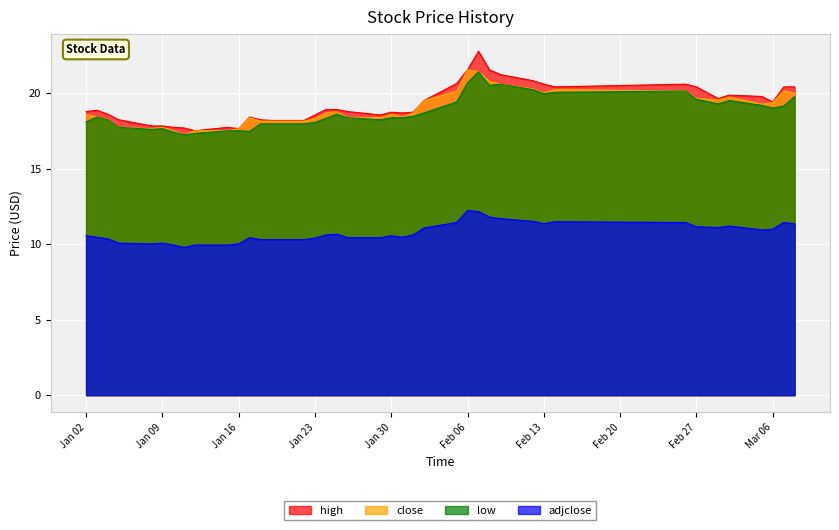

What is the difference between the maximum and minimum values in the low series?

4.2